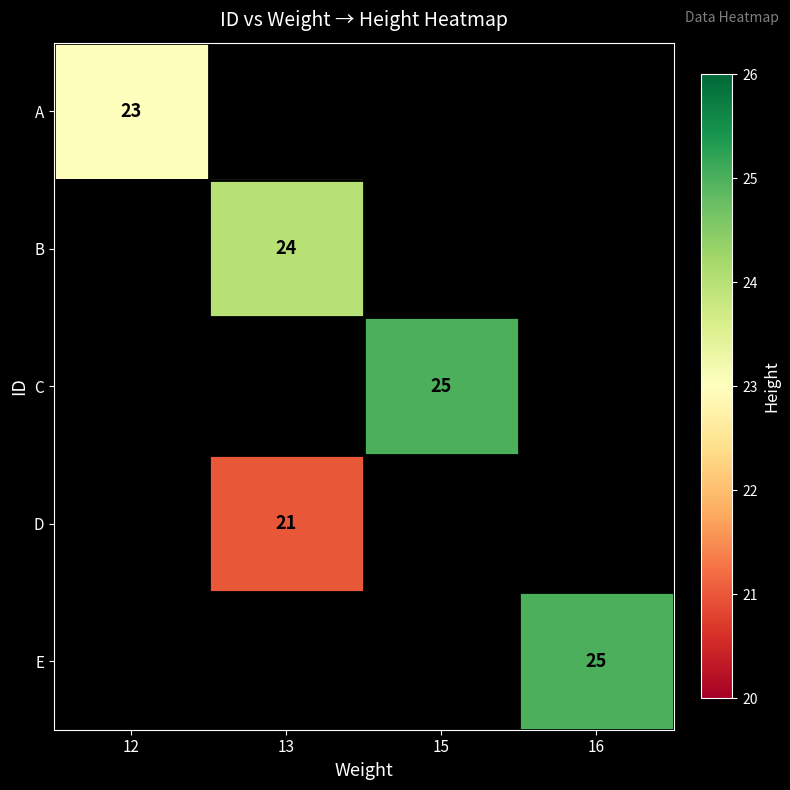

How many categories are shown in the chart?

4